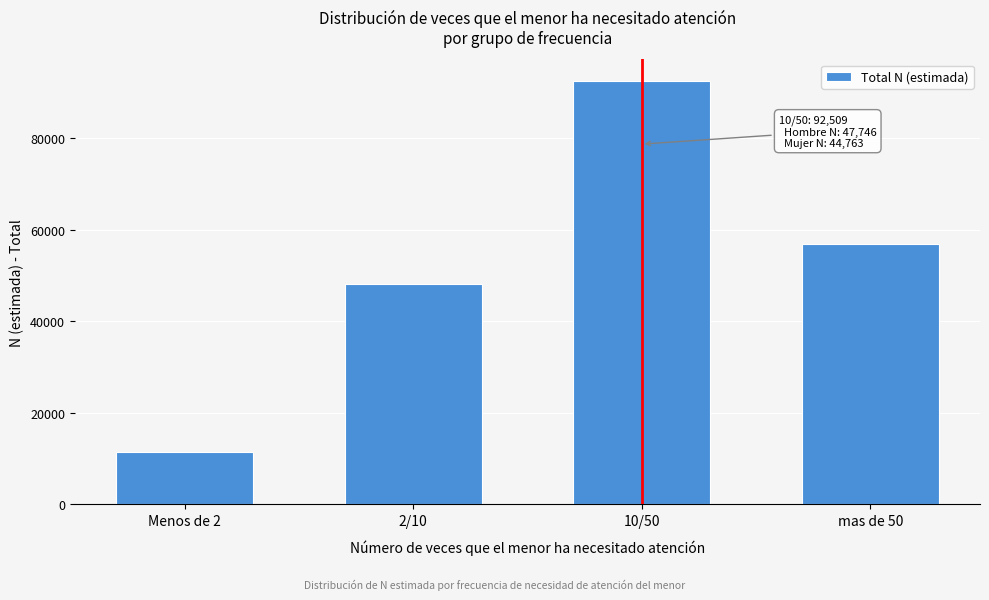

Reading right to left, transcribe all the data shown in this chart.

56857	92509	48173	11400